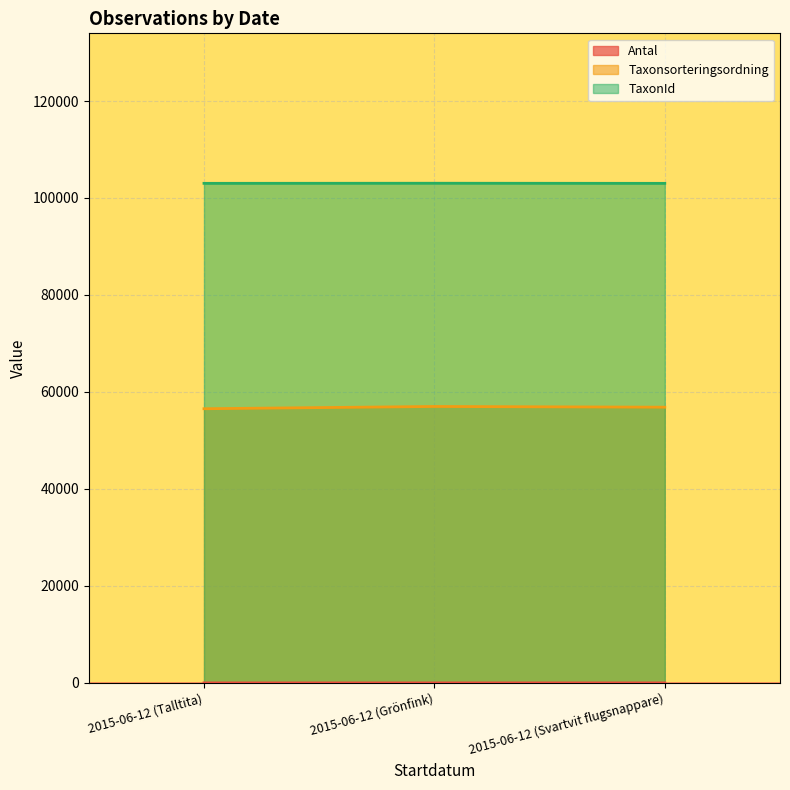

Count the Taxonsorteringsordning values in the range 56540 to 57007.

3